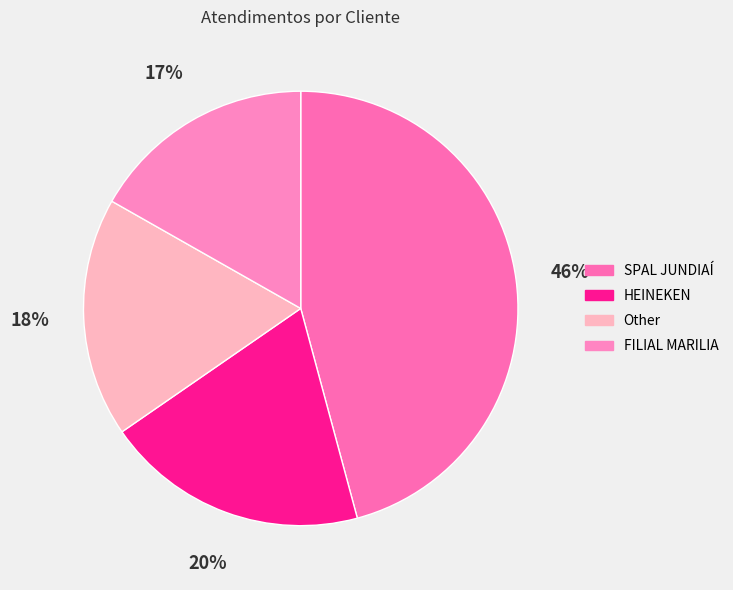

The SPAL JUNDIAÍ slice represents 46% of the pie. True or false?

True